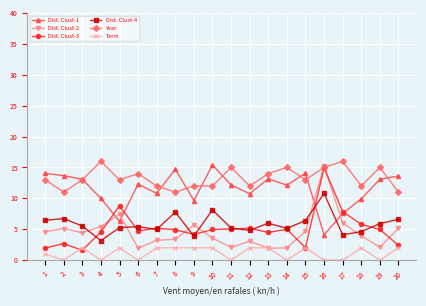

True or false: Term and Year cross at least once.

False